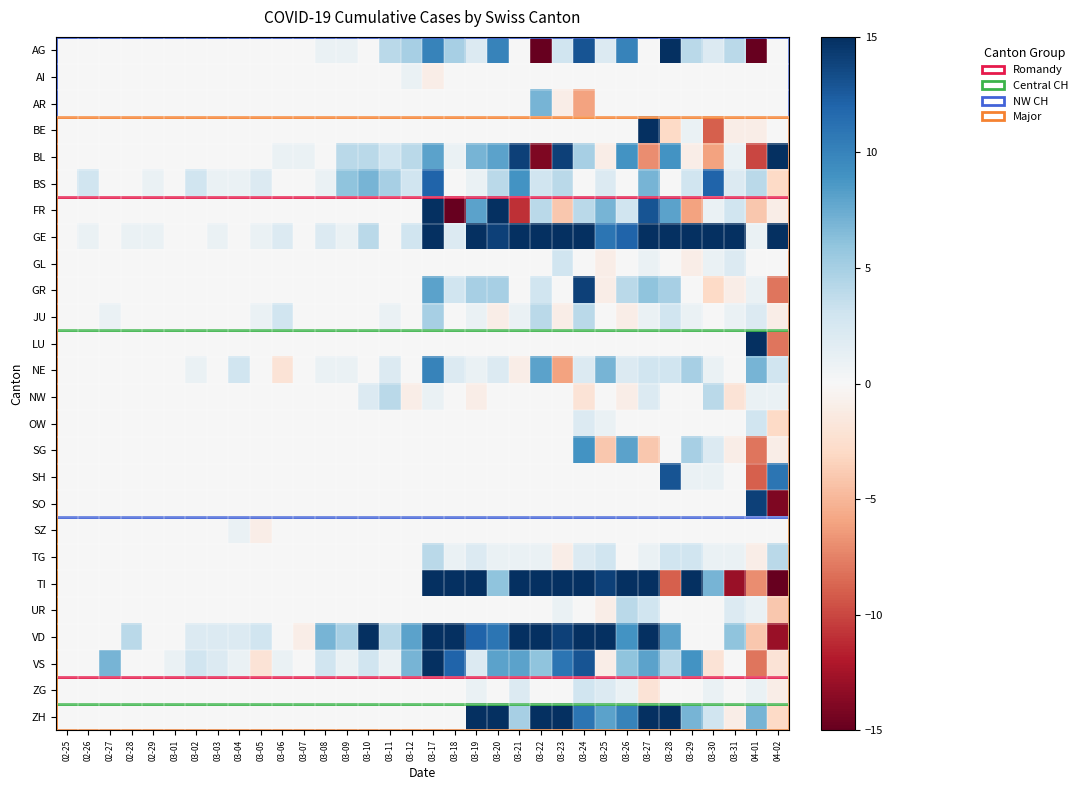

Reading left to right, list all the values displayed in this chart.

AG: 02-25=0	02-26=0	02-27=0	02-28=0	02-29=0	03-01=0	03-02=0	03-03=0	03-04=0	03-05=0	03-06=0	03-07=0	03-08=1	03-09=1	03-10=0	03-11=4	03-12=5	03-17=10	03-18=5	03-19=2	03-20=10	03-21=0	03-22=-28	03-23=3	03-24=13	03-25=2	03-26=10	03-27=0	03-28=25	03-29=4	03-30=2	03-31=4	04-01=-73	04-02=0
AI: 02-25=0	02-26=0	02-27=0	02-28=0	02-29=0	03-01=0	03-02=0	03-03=0	03-04=0	03-05=0	03-06=0	03-07=0	03-08=0	03-09=0	03-10=0	03-11=0	03-12=1	03-17=-1	03-18=0	03-19=0	03-20=0	03-21=0	03-22=0	03-23=0	03-24=0	03-25=0	03-26=0	03-27=0	03-28=0	03-29=0	03-30=0	03-31=0	04-01=0	04-02=0
AR: 02-25=0	02-26=0	02-27=0	02-28=0	02-29=0	03-01=0	03-02=0	03-03=0	03-04=0	03-05=0	03-06=0	03-07=0	03-08=0	03-09=0	03-10=0	03-11=0	03-12=0	03-17=0	03-18=0	03-19=0	03-20=0	03-21=0	03-22=7	03-23=-1	03-24=-6	03-25=0	03-26=0	03-27=0	03-28=0	03-29=0	03-30=0	03-31=0	04-01=0	04-02=0
BE: 02-25=0	02-26=0	02-27=0	02-28=0	02-29=0	03-01=0	03-02=0	03-03=0	03-04=0	03-05=0	03-06=0	03-07=0	03-08=0	03-09=0	03-10=0	03-11=0	03-12=0	03-17=0	03-18=0	03-19=0	03-20=0	03-21=0	03-22=0	03-23=0	03-24=0	03-25=0	03-26=0	03-27=91	03-28=-3	03-29=1	03-30=-9	03-31=-1	04-01=-1	04-02=0
BL: 02-25=0	02-26=0	02-27=0	02-28=0	02-29=0	03-01=0	03-02=0	03-03=0	03-04=0	03-05=0	03-06=1	03-07=1	03-08=0	03-09=4	03-10=4	03-11=3	03-12=4	03-17=8	03-18=1	03-19=7	03-20=8	03-21=14	03-22=-14	03-23=14	03-24=5	03-25=-1	03-26=9	03-27=-7	03-28=9	03-29=-1	03-30=-6	03-31=1	04-01=-10	04-02=16
BS: 02-25=0	02-26=3	02-27=0	02-28=0	02-29=1	03-01=0	03-02=3	03-03=1	03-04=1	03-05=2	03-06=0	03-07=0	03-08=1	03-09=6	03-10=7	03-11=5	03-12=3	03-17=12	03-18=0	03-19=1	03-20=4	03-21=9	03-22=3	03-23=4	03-24=0	03-25=2	03-26=0	03-27=7	03-28=0	03-29=3	03-30=12	03-31=2	04-01=4	04-02=-3
FR: 02-25=0	02-26=0	02-27=0	02-28=0	02-29=0	03-01=0	03-02=0	03-03=0	03-04=0	03-05=0	03-06=0	03-07=0	03-08=0	03-09=0	03-10=0	03-11=0	03-12=0	03-17=21	03-18=-15	03-19=8	03-20=25	03-21=-11	03-22=4	03-23=-4	03-24=4	03-25=7	03-26=3	03-27=13	03-28=8	03-29=-6	03-30=1	03-31=3	04-01=-4	04-02=-1
GE: 02-25=0	02-26=1	02-27=0	02-28=1	02-29=1	03-01=0	03-02=0	03-03=1	03-04=0	03-05=1	03-06=2	03-07=0	03-08=2	03-09=1	03-10=4	03-11=0	03-12=3	03-17=39	03-18=2	03-19=15	03-20=14	03-21=33	03-22=23	03-23=28	03-24=26	03-25=11	03-26=12	03-27=39	03-28=21	03-29=26	03-30=19	03-31=16	04-01=1	04-02=20
GL: 02-25=0	02-26=0	02-27=0	02-28=0	02-29=0	03-01=0	03-02=0	03-03=0	03-04=0	03-05=0	03-06=0	03-07=0	03-08=0	03-09=0	03-10=0	03-11=0	03-12=0	03-17=0	03-18=0	03-19=0	03-20=0	03-21=0	03-22=0	03-23=3	03-24=0	03-25=-1	03-26=0	03-27=1	03-28=0	03-29=-1	03-30=1	03-31=2	04-01=0	04-02=0
GR: 02-25=0	02-26=0	02-27=0	02-28=0	02-29=0	03-01=0	03-02=0	03-03=0	03-04=0	03-05=0	03-06=0	03-07=0	03-08=0	03-09=0	03-10=0	03-11=0	03-12=0	03-17=8	03-18=3	03-19=5	03-20=5	03-21=0	03-22=3	03-23=0	03-24=14	03-25=-1	03-26=4	03-27=6	03-28=5	03-29=0	03-30=-3	03-31=-1	04-01=1	04-02=-8
JU: 02-25=0	02-26=0	02-27=1	02-28=0	02-29=0	03-01=0	03-02=0	03-03=0	03-04=0	03-05=1	03-06=3	03-07=0	03-08=0	03-09=0	03-10=0	03-11=1	03-12=0	03-17=5	03-18=0	03-19=1	03-20=-1	03-21=1	03-22=4	03-23=-1	03-24=4	03-25=0	03-26=-1	03-27=1	03-28=3	03-29=1	03-30=0	03-31=1	04-01=2	04-02=-1
LU: 02-25=0	02-26=0	02-27=0	02-28=0	02-29=0	03-01=0	03-02=0	03-03=0	03-04=0	03-05=0	03-06=0	03-07=0	03-08=0	03-09=0	03-10=0	03-11=0	03-12=0	03-17=0	03-18=0	03-19=0	03-20=0	03-21=0	03-22=0	03-23=0	03-24=0	03-25=0	03-26=0	03-27=0	03-28=0	03-29=0	03-30=0	03-31=0	04-01=45	04-02=-8
NE: 02-25=0	02-26=0	02-27=0	02-28=0	02-29=0	03-01=0	03-02=1	03-03=0	03-04=3	03-05=0	03-06=-2	03-07=0	03-08=1	03-09=1	03-10=0	03-11=2	03-12=0	03-17=10	03-18=2	03-19=1	03-20=2	03-21=-1	03-22=8	03-23=-6	03-24=2	03-25=7	03-26=2	03-27=3	03-28=3	03-29=5	03-30=1	03-31=0	04-01=7	04-02=3
NW: 02-25=0	02-26=0	02-27=0	02-28=0	02-29=0	03-01=0	03-02=0	03-03=0	03-04=0	03-05=0	03-06=0	03-07=0	03-08=0	03-09=0	03-10=2	03-11=4	03-12=-1	03-17=1	03-18=0	03-19=-1	03-20=0	03-21=0	03-22=0	03-23=0	03-24=-2	03-25=0	03-26=-1	03-27=2	03-28=0	03-29=0	03-30=4	03-31=-2	04-01=1	04-02=1
OW: 02-25=0	02-26=0	02-27=0	02-28=0	02-29=0	03-01=0	03-02=0	03-03=0	03-04=0	03-05=0	03-06=0	03-07=0	03-08=0	03-09=0	03-10=0	03-11=0	03-12=0	03-17=0	03-18=0	03-19=0	03-20=0	03-21=0	03-22=0	03-23=0	03-24=2	03-25=1	03-26=0	03-27=0	03-28=0	03-29=0	03-30=0	03-31=0	04-01=3	04-02=-3
SG: 02-25=0	02-26=0	02-27=0	02-28=0	02-29=0	03-01=0	03-02=0	03-03=0	03-04=0	03-05=0	03-06=0	03-07=0	03-08=0	03-09=0	03-10=0	03-11=0	03-12=0	03-17=0	03-18=0	03-19=0	03-20=0	03-21=0	03-22=0	03-23=0	03-24=9	03-25=-4	03-26=8	03-27=-4	03-28=0	03-29=5	03-30=2	03-31=-1	04-01=-8	04-02=-1
SH: 02-25=0	02-26=0	02-27=0	02-28=0	02-29=0	03-01=0	03-02=0	03-03=0	03-04=0	03-05=0	03-06=0	03-07=0	03-08=0	03-09=0	03-10=0	03-11=0	03-12=0	03-17=0	03-18=0	03-19=0	03-20=0	03-21=0	03-22=0	03-23=0	03-24=0	03-25=0	03-26=0	03-27=0	03-28=13	03-29=1	03-30=1	03-31=0	04-01=-9	04-02=11
SO: 02-25=0	02-26=0	02-27=0	02-28=0	02-29=0	03-01=0	03-02=0	03-03=0	03-04=0	03-05=0	03-06=0	03-07=0	03-08=0	03-09=0	03-10=0	03-11=0	03-12=0	03-17=0	03-18=0	03-19=0	03-20=0	03-21=0	03-22=0	03-23=0	03-24=0	03-25=0	03-26=0	03-27=0	03-28=0	03-29=0	03-30=0	03-31=0	04-01=14	04-02=-14
SZ: 02-25=0	02-26=0	02-27=0	02-28=0	02-29=0	03-01=0	03-02=0	03-03=0	03-04=1	03-05=-1	03-06=0	03-07=0	03-08=0	03-09=0	03-10=0	03-11=0	03-12=0	03-17=0	03-18=0	03-19=0	03-20=0	03-21=0	03-22=0	03-23=0	03-24=0	03-25=0	03-26=0	03-27=0	03-28=0	03-29=0	03-30=0	03-31=0	04-01=0	04-02=0
TG: 02-25=0	02-26=0	02-27=0	02-28=0	02-29=0	03-01=0	03-02=0	03-03=0	03-04=0	03-05=0	03-06=0	03-07=0	03-08=0	03-09=0	03-10=0	03-11=0	03-12=0	03-17=4	03-18=1	03-19=2	03-20=1	03-21=1	03-22=1	03-23=-1	03-24=2	03-25=3	03-26=0	03-27=1	03-28=3	03-29=3	03-30=1	03-31=1	04-01=-1	04-02=4
TI: 02-25=0	02-26=0	02-27=0	02-28=0	02-29=0	03-01=0	03-02=0	03-03=0	03-04=0	03-05=0	03-06=0	03-07=0	03-08=0	03-09=0	03-10=0	03-11=0	03-12=0	03-17=114	03-18=20	03-19=15	03-20=6	03-21=29	03-22=16	03-23=16	03-24=19	03-25=14	03-26=49	03-27=27	03-28=-9	03-29=17	03-30=7	03-31=-13	04-01=-7	04-02=-21
UR: 02-25=0	02-26=0	02-27=0	02-28=0	02-29=0	03-01=0	03-02=0	03-03=0	03-04=0	03-05=0	03-06=0	03-07=0	03-08=0	03-09=0	03-10=0	03-11=0	03-12=0	03-17=0	03-18=0	03-19=0	03-20=0	03-21=0	03-22=0	03-23=1	03-24=0	03-25=-1	03-26=4	03-27=3	03-28=0	03-29=0	03-30=0	03-31=2	04-01=1	04-02=-4
VD: 02-25=0	02-26=0	02-27=0	02-28=4	02-29=0	03-01=0	03-02=2	03-03=2	03-04=2	03-05=3	03-06=0	03-07=-1	03-08=7	03-09=5	03-10=35	03-11=4	03-12=8	03-17=70	03-18=16	03-19=12	03-20=11	03-21=28	03-22=15	03-23=14	03-24=37	03-25=20	03-26=9	03-27=29	03-28=8	03-29=0	03-30=0	03-31=6	04-01=-4	04-02=-13
VS: 02-25=0	02-26=0	02-27=7	02-28=0	02-29=0	03-01=1	03-02=3	03-03=2	03-04=1	03-05=-2	03-06=1	03-07=0	03-08=3	03-09=1	03-10=3	03-11=1	03-12=7	03-17=18	03-18=12	03-19=2	03-20=8	03-21=8	03-22=6	03-23=11	03-24=13	03-25=-1	03-26=6	03-27=8	03-28=4	03-29=9	03-30=-2	03-31=0	04-01=-8	04-02=-2
ZG: 02-25=0	02-26=0	02-27=0	02-28=0	02-29=0	03-01=0	03-02=0	03-03=0	03-04=0	03-05=0	03-06=0	03-07=0	03-08=0	03-09=0	03-10=0	03-11=0	03-12=0	03-17=0	03-18=0	03-19=1	03-20=0	03-21=2	03-22=0	03-23=0	03-24=3	03-25=2	03-26=1	03-27=-2	03-28=0	03-29=0	03-30=1	03-31=0	04-01=1	04-02=-1
ZH: 02-25=0	02-26=0	02-27=0	02-28=0	02-29=0	03-01=0	03-02=0	03-03=0	03-04=0	03-05=0	03-06=0	03-07=0	03-08=0	03-09=0	03-10=0	03-11=0	03-12=0	03-17=0	03-18=0	03-19=60	03-20=18	03-21=5	03-22=27	03-23=17	03-24=11	03-25=8	03-26=10	03-27=15	03-28=16	03-29=7	03-30=3	03-31=-1	04-01=7	04-02=-3